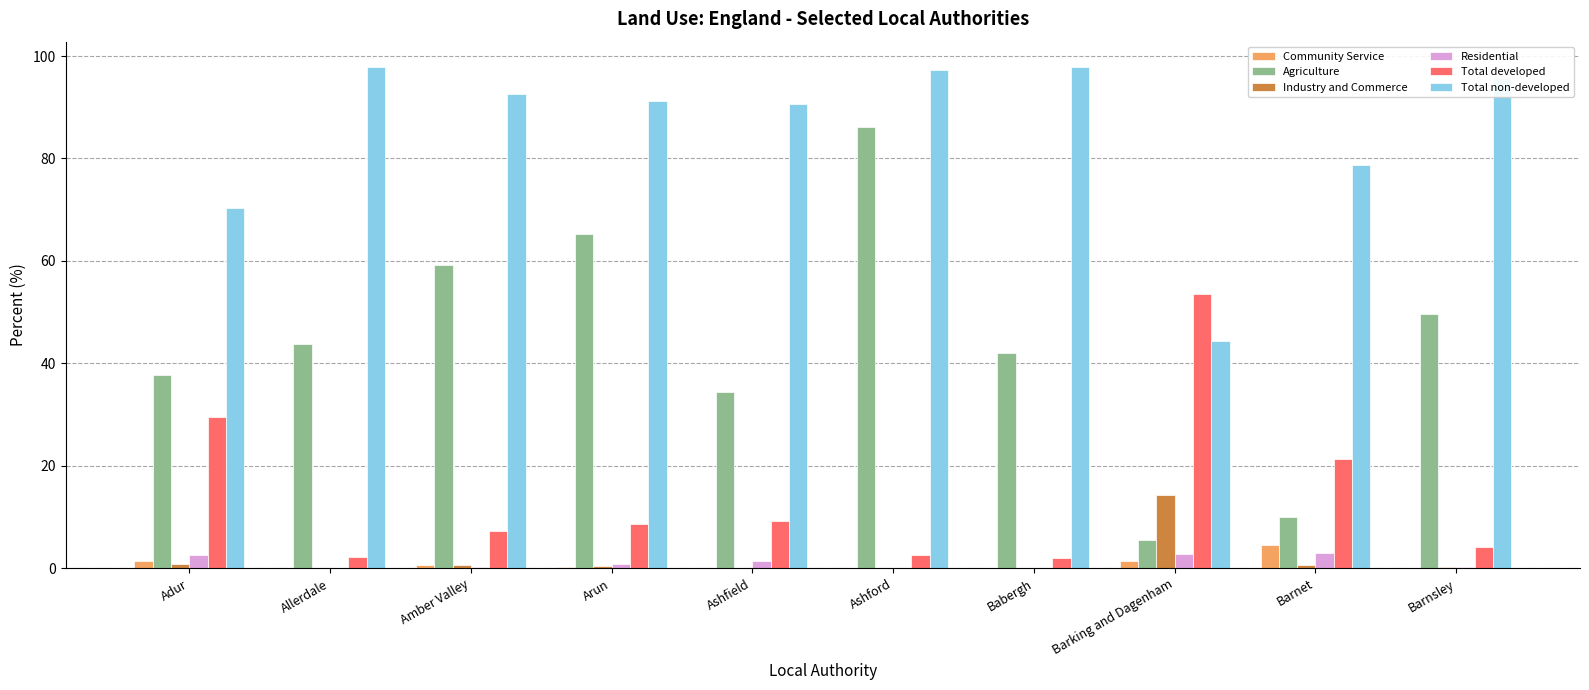

Is the value of Community Service at Babergh greater than the value of Total non-developed at Barnsley?

No